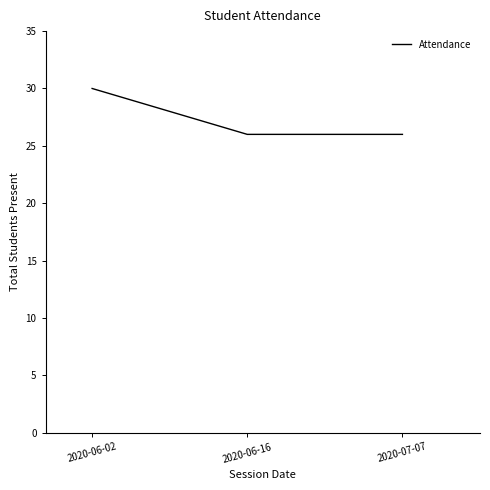

Which category has the highest value across all series?

2020-06-02